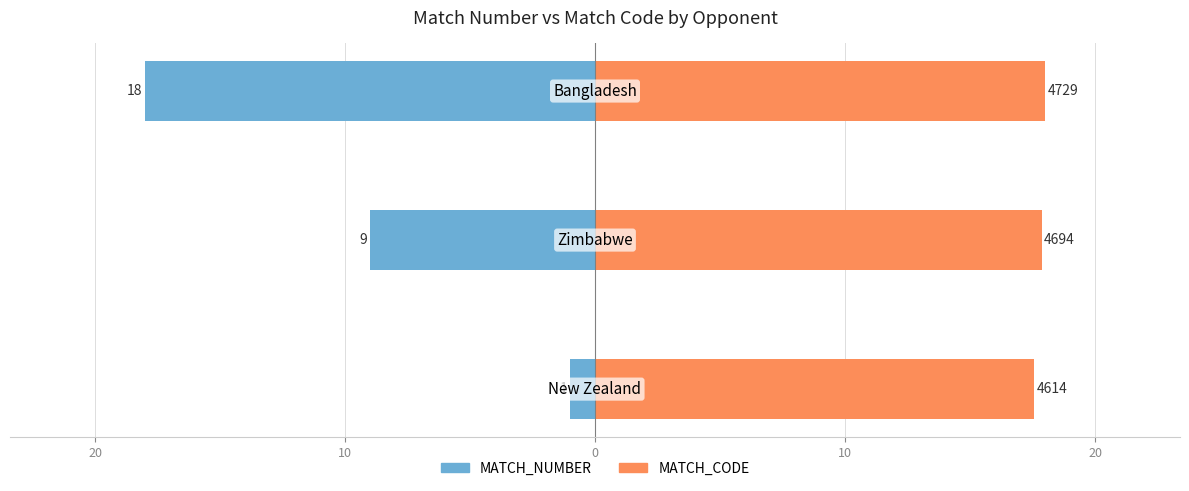

What is the value of the MATCH_NUMBER bar at the 1st from the left?

-1.0